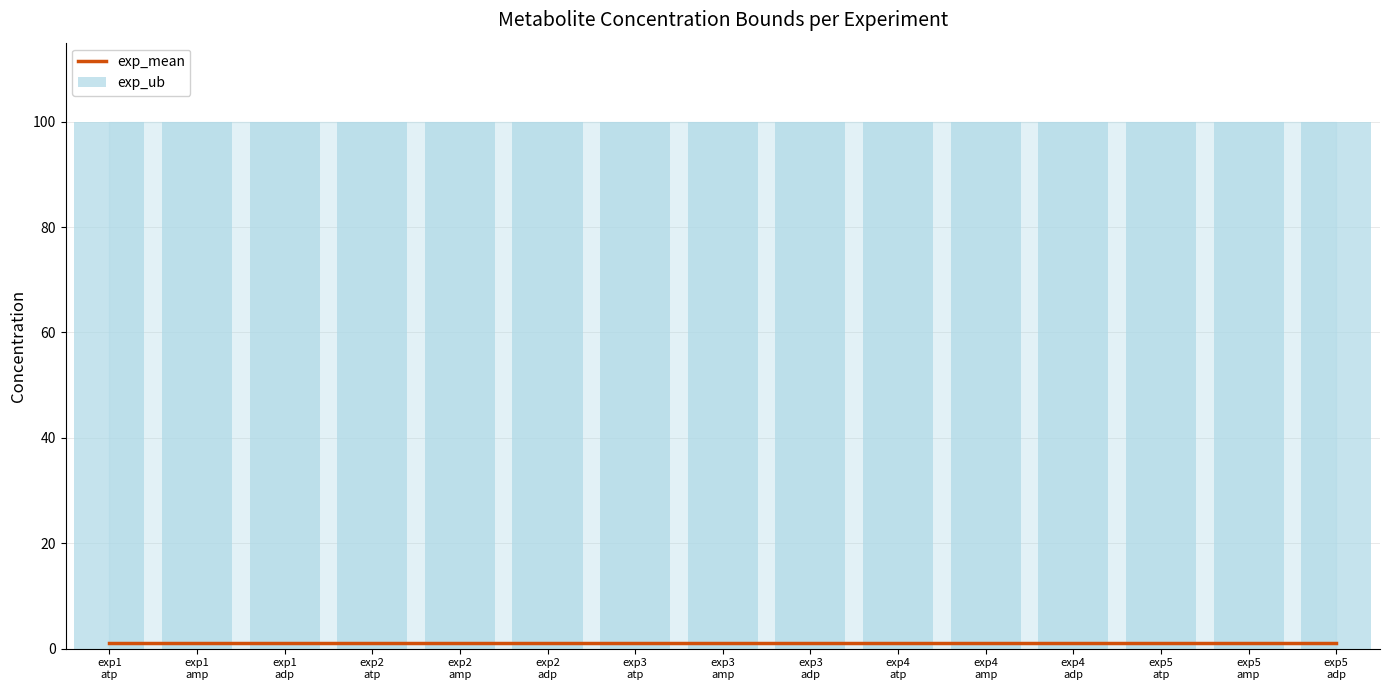

Reading left to right, what are all the values shown in this chart?

exp_mean: exp1
atp=1	exp1
amp=1	exp1
adp=1	exp2
atp=1	exp2
amp=1	exp2
adp=1	exp3
atp=1	exp3
amp=1	exp3
adp=1	exp4
atp=1	exp4
amp=1	exp4
adp=1	exp5
atp=1	exp5
amp=1	exp5
adp=1
exp_ub: exp1
atp=100	exp1
amp=100	exp1
adp=100	exp2
atp=100	exp2
amp=100	exp2
adp=100	exp3
atp=100	exp3
amp=100	exp3
adp=100	exp4
atp=100	exp4
amp=100	exp4
adp=100	exp5
atp=100	exp5
amp=100	exp5
adp=100